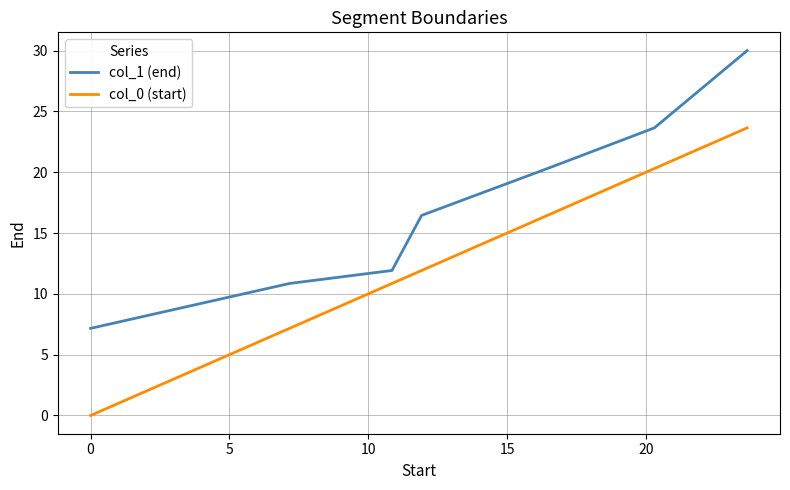

Which series has the largest total across all categories?

col_1 (end)